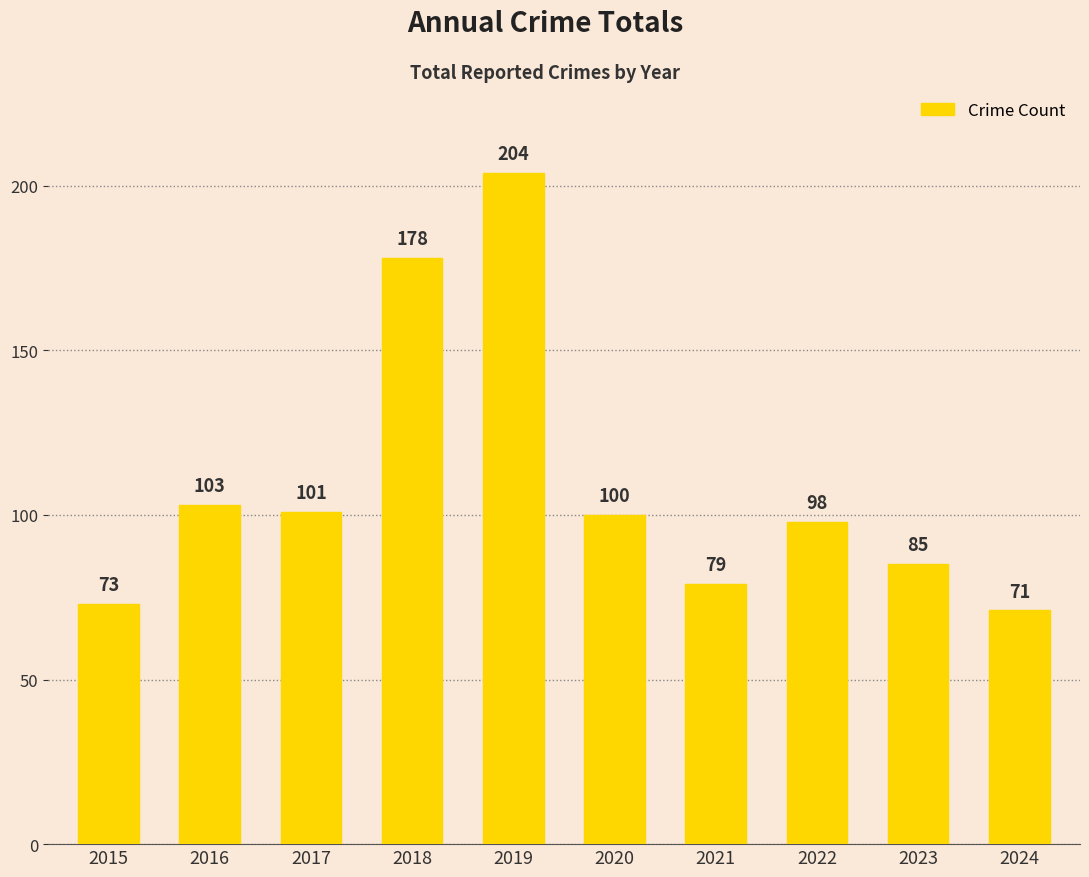

What is the smallest value displayed?

71